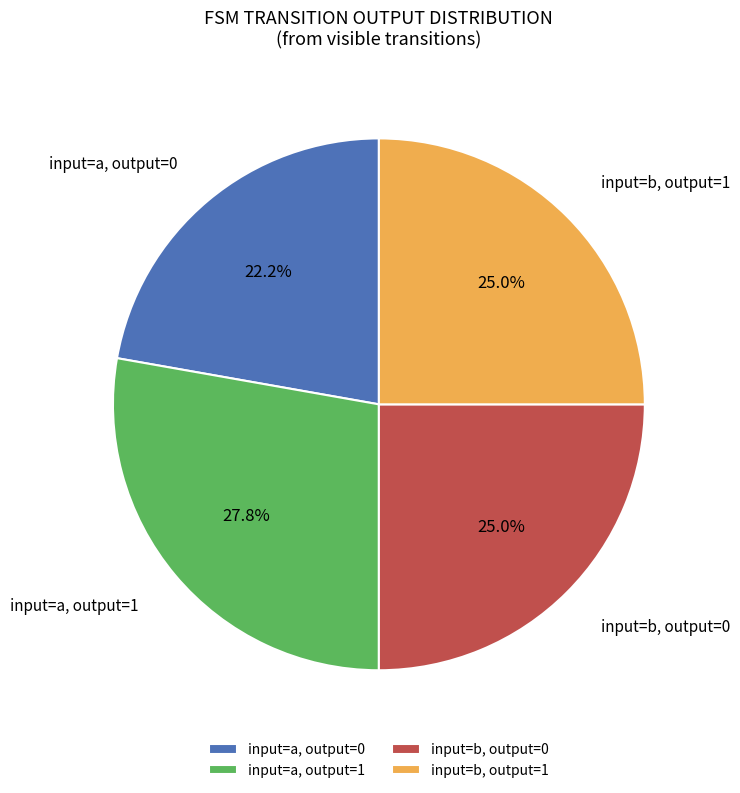

To the nearest percent, what is the average slice percentage?

25%